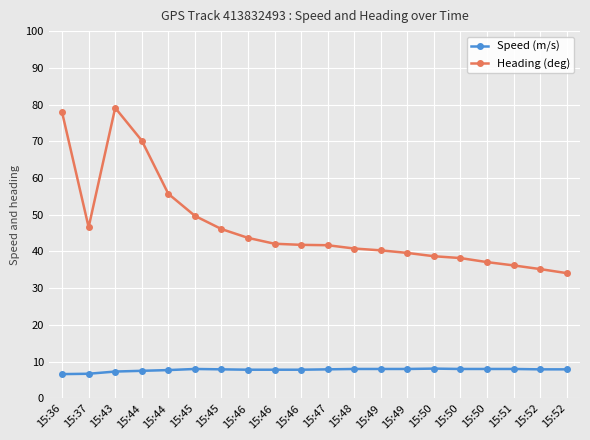

What is the average value of the Heading (deg) series?

46.7